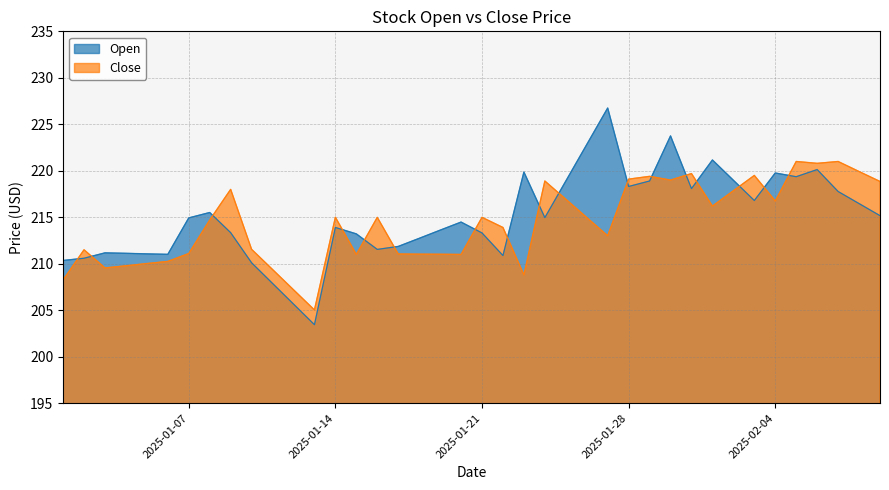

What value does the Close series have at 2025-01-14?

215.0